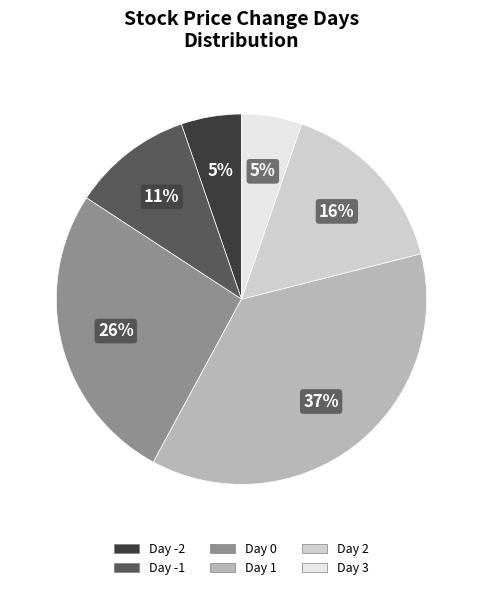

How many slices are in this pie chart?

6